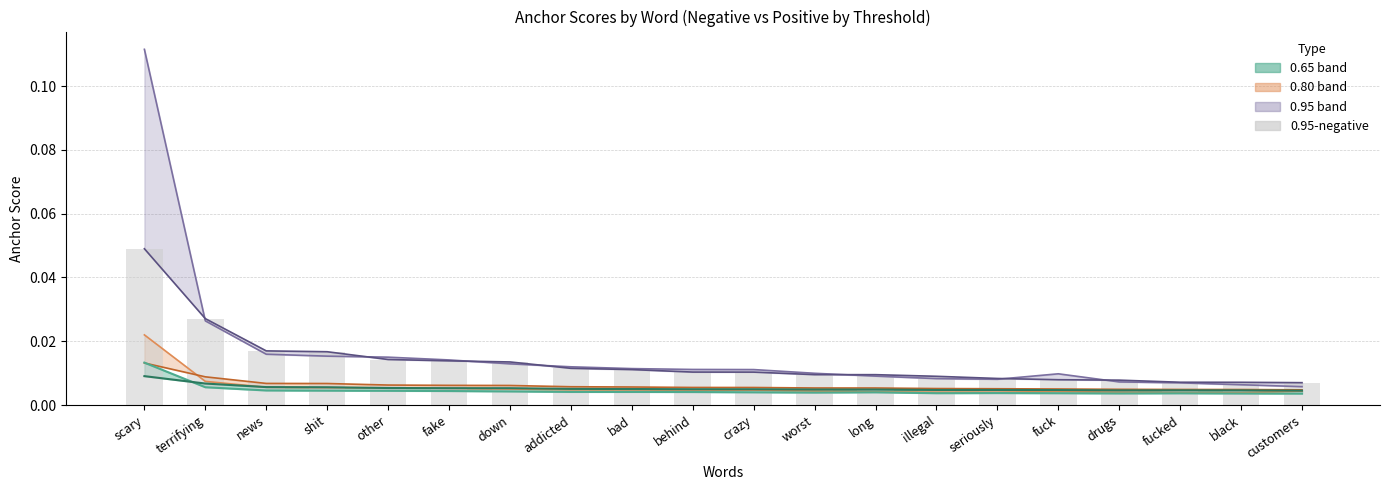

What position from the left is scary?

1